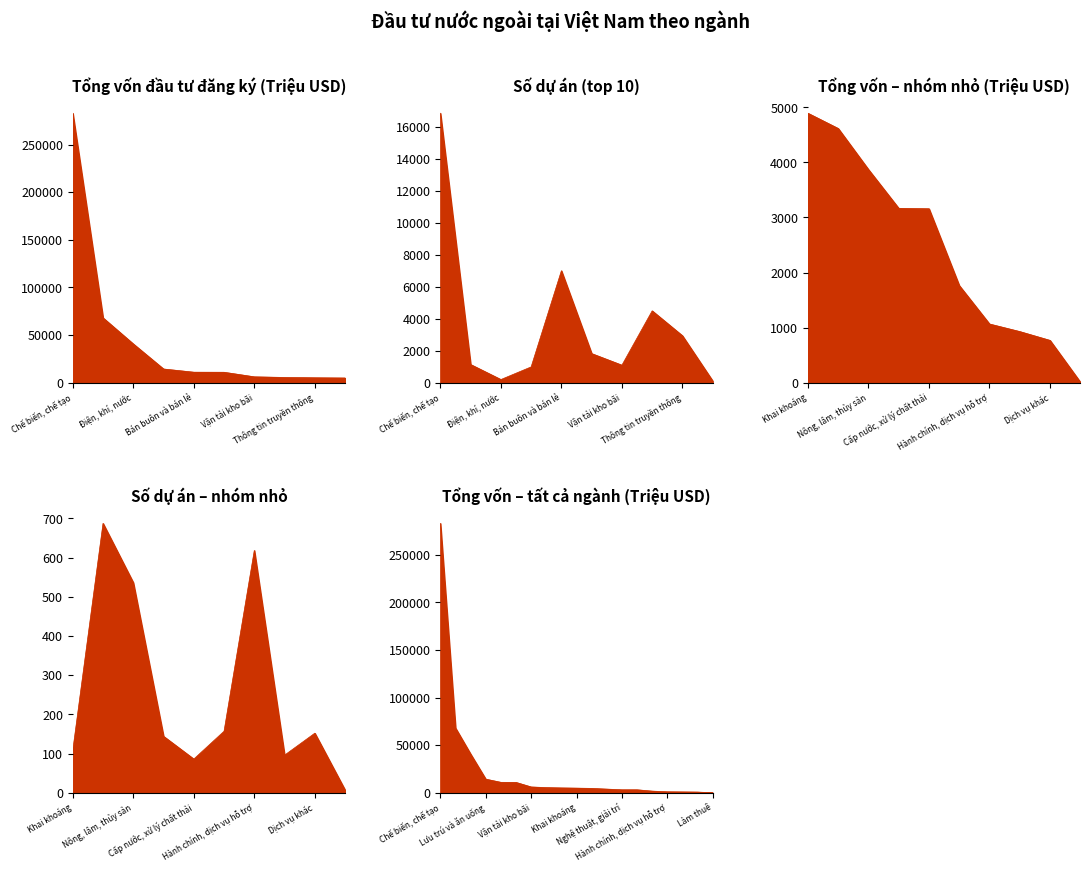

What is the sum of the values at Nghệ thuật, giải trí and Dịch vụ khác?

3933.5